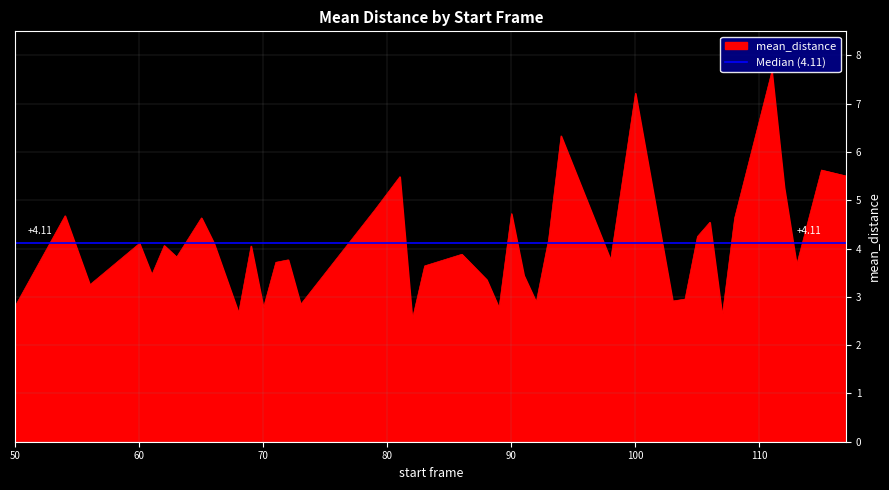

What is the value of the 1st point from the left?

2.8